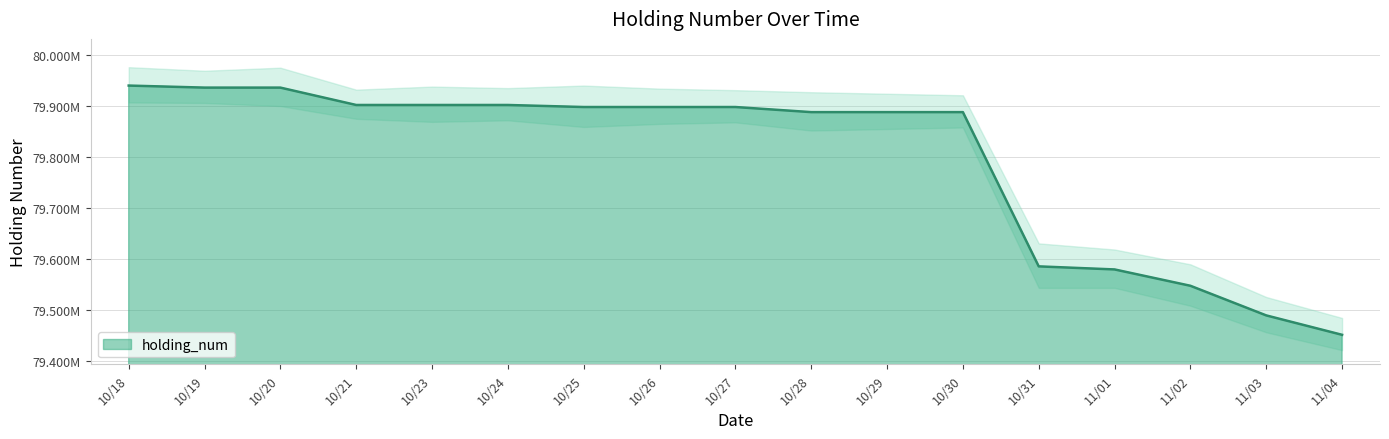

Where does the data first go above 79898000?

10/18